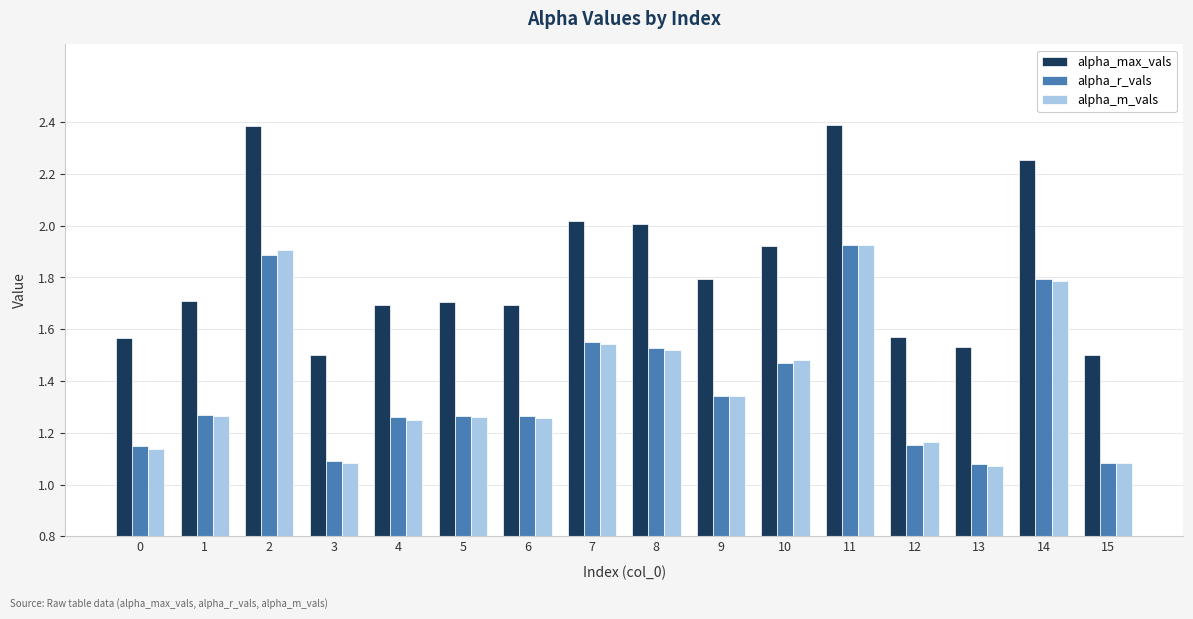

What is the average value of the alpha_r_vals series?

1.4